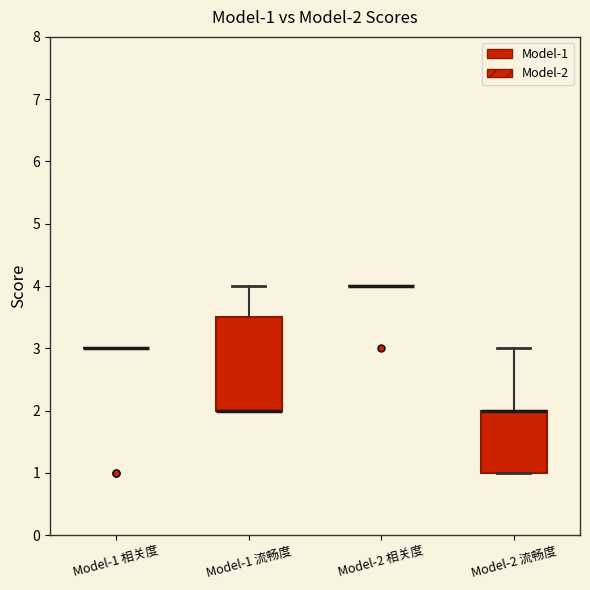

Comparing the boxes themselves (not the whiskers), which one is the tallest?

Model-1 流畅度